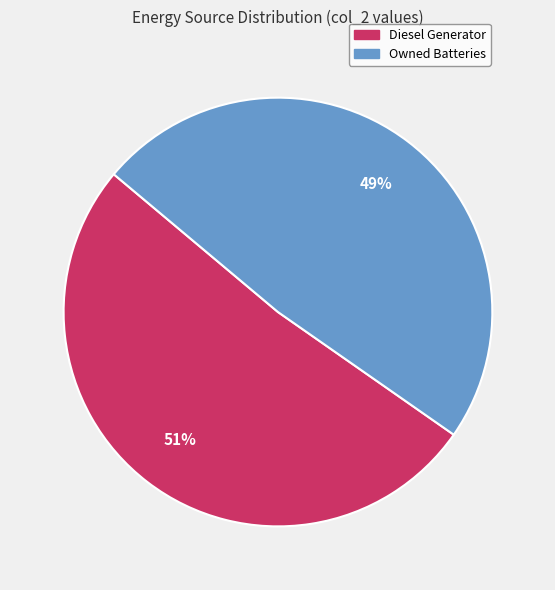

Rank the categories by value from lowest to highest.

Owned Batteries, Diesel Generator